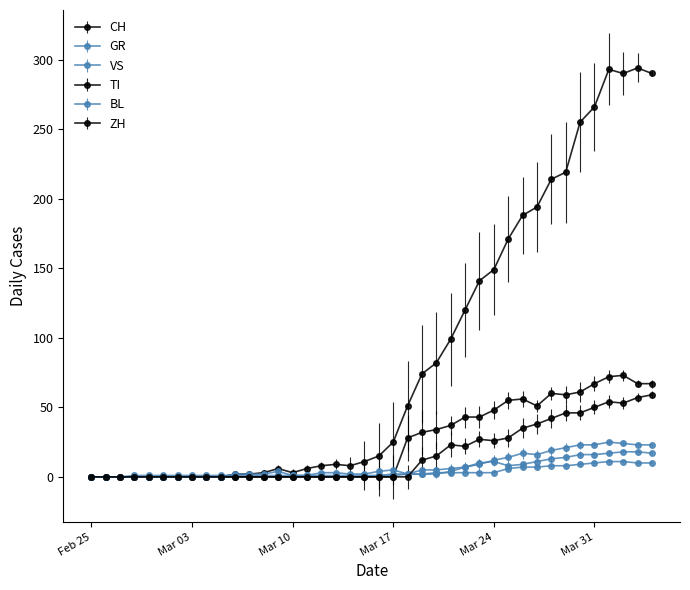

True or false: BL has more than 2 points higher than both neighbors.

True